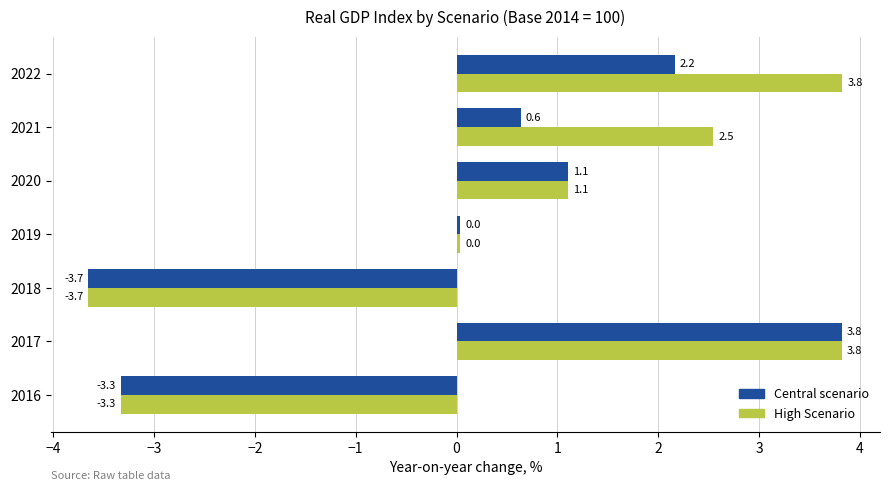

What is the greatest value displayed?

3.8